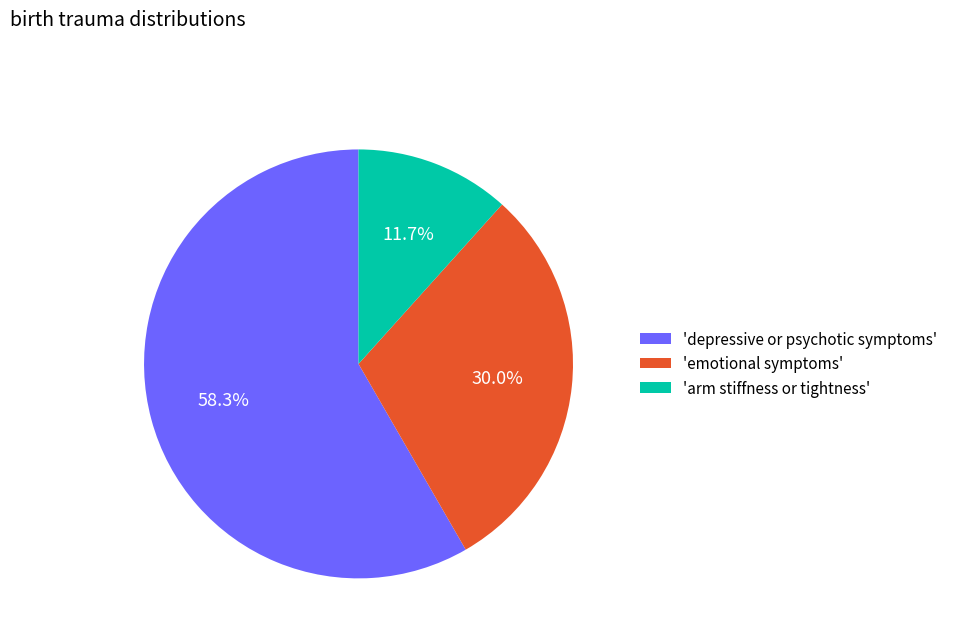

Combined, do 'depressive or psychotic symptoms' and 'emotional symptoms' account for over 50%?

Yes